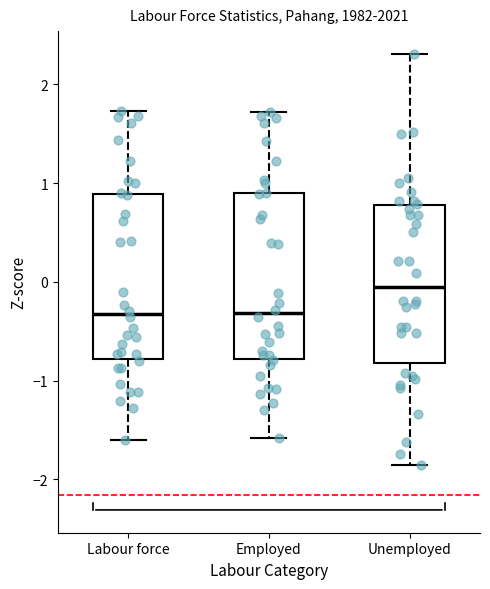

Reading left to right, read every box against the y-axis: the position of its median line, the range the box covers, and the ends of its whiskers. The values are not printed on the chart, so give them approximately, as read against the axis.

Labour force: median -0.3, box -0.8 to 0.9, whiskers -1.6 to 1.7
Employed: median -0.3, box -0.8 to 0.9, whiskers -1.6 to 1.7
Unemployed: median -0.1, box -0.8 to 0.8, whiskers -1.9 to 2.3